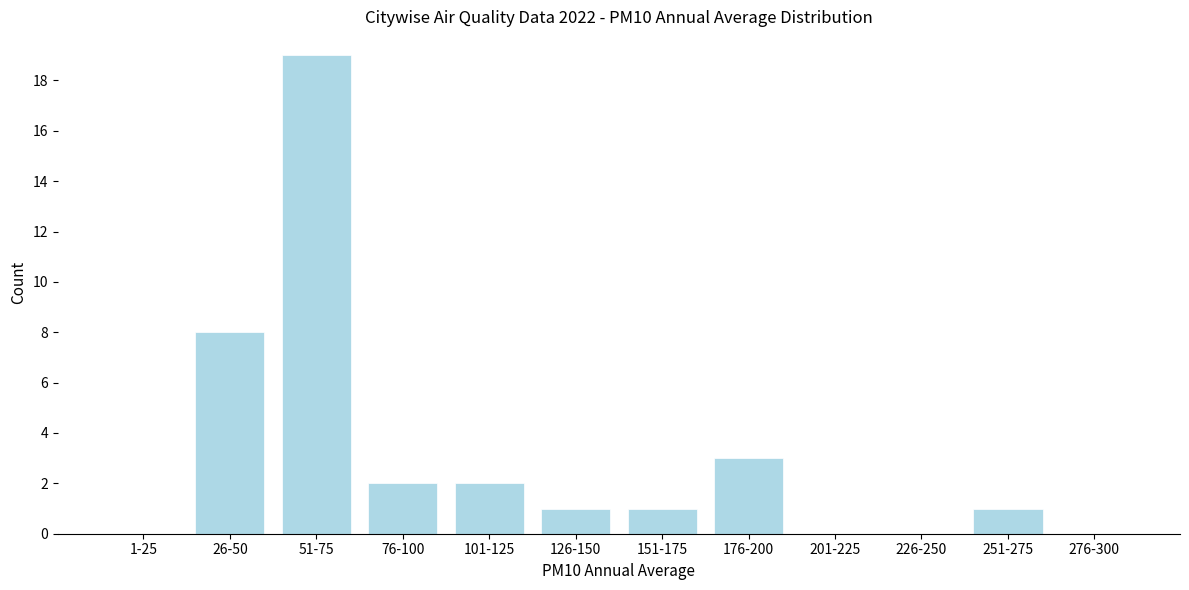

Reading left to right, list all the values displayed in this chart.

1-25=0	26-50=8	51-75=19	76-100=2	101-125=2	126-150=1	151-175=1	176-200=3	201-225=0	226-250=0	251-275=1	276-300=0